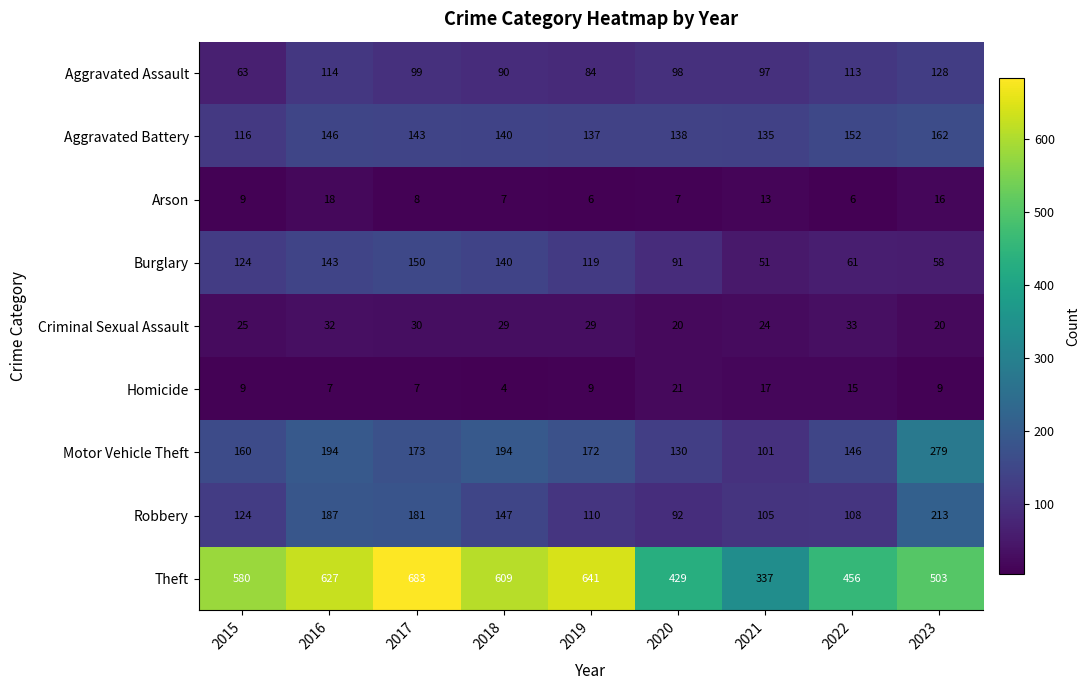

How many series are shown in this chart?

9